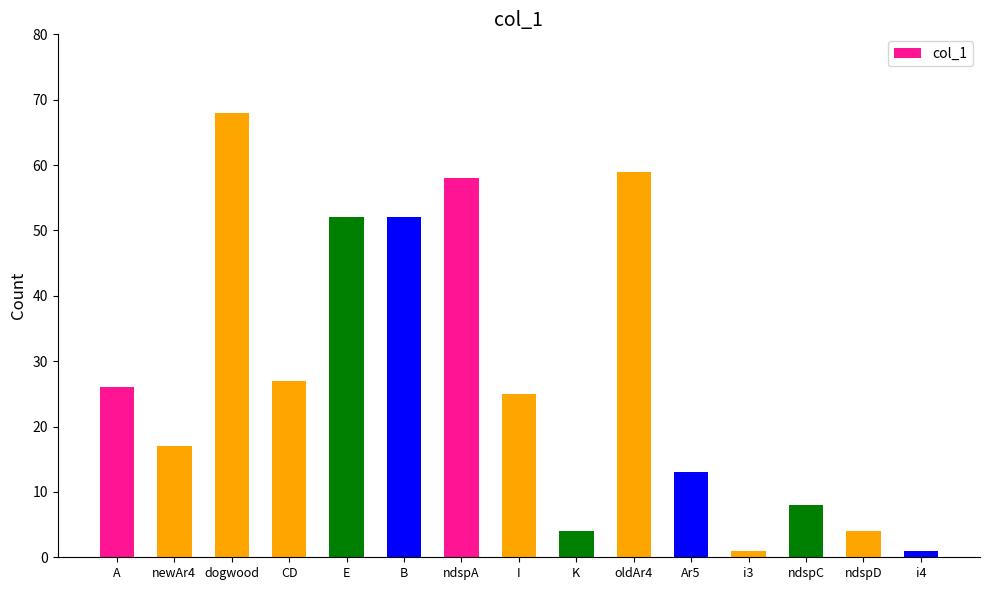

What is the greatest value displayed?

68